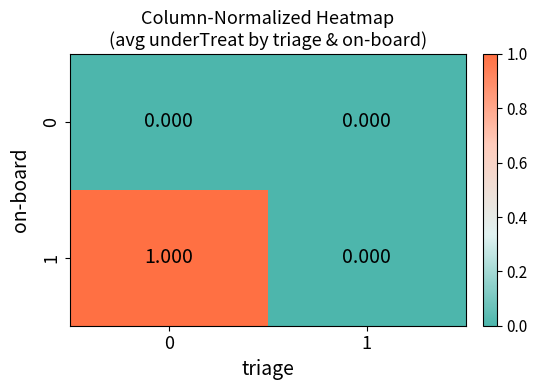

List the series in order of their peak value, lowest first.

0, 1